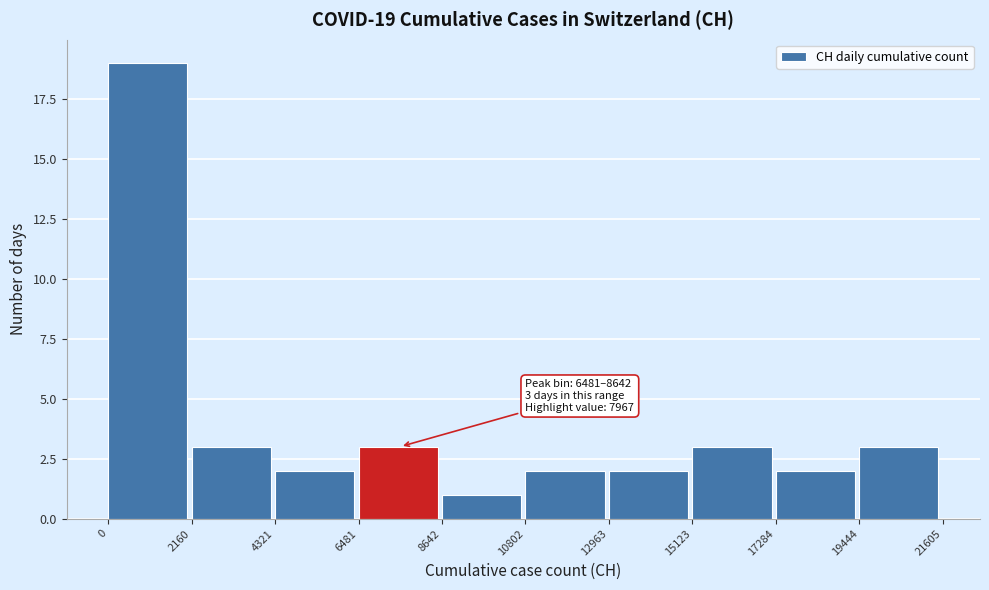

Which range on the x-axis has the tallest bar?

0 to 2160